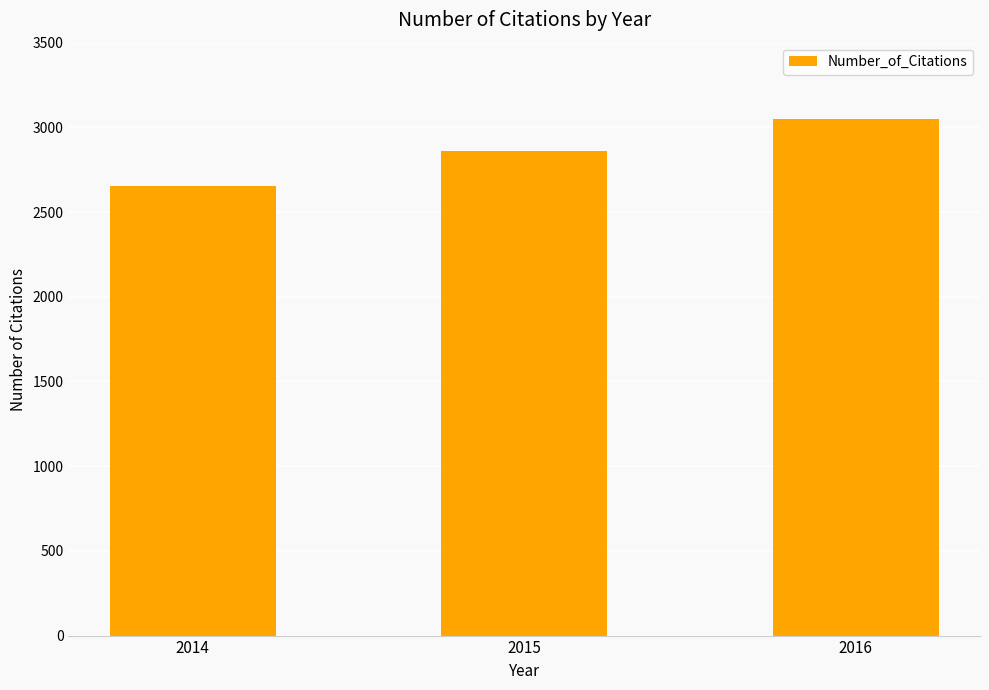

Between 2016 and 2015, which is larger?

2016